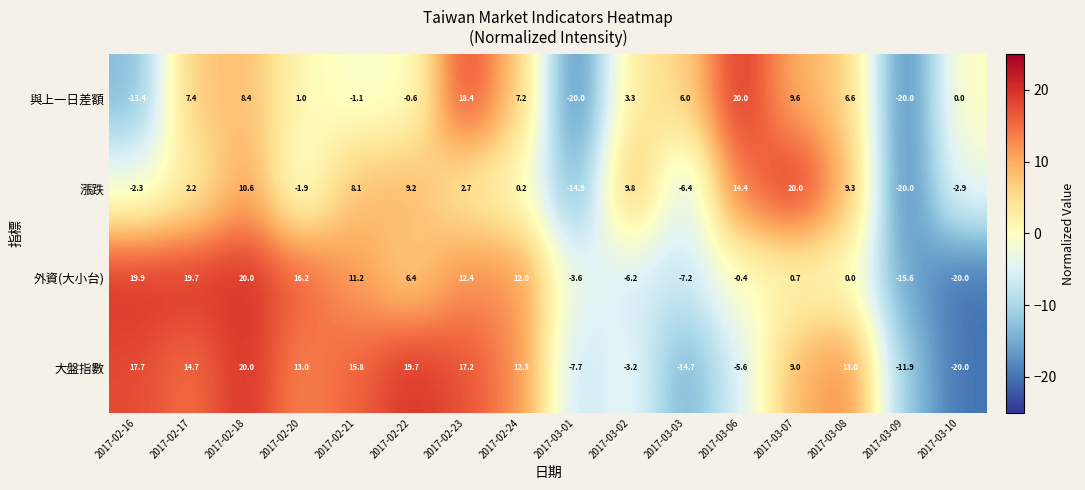

What is the approximate value of 漲跌 at 2017-02-17?

2.2